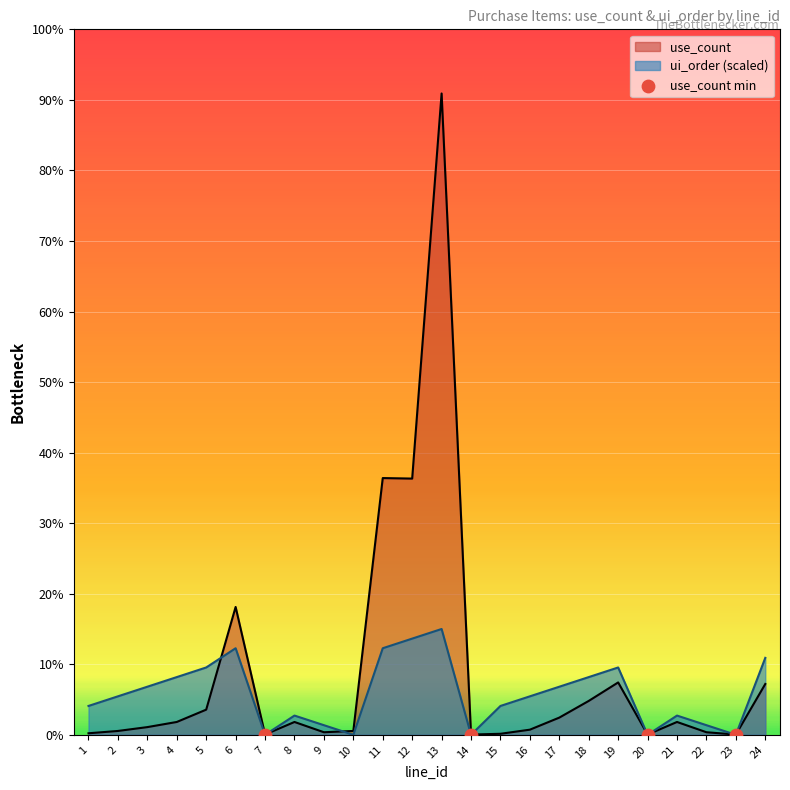

Is the value of ui_order at 20 greater than the value of use_count at 20?

No